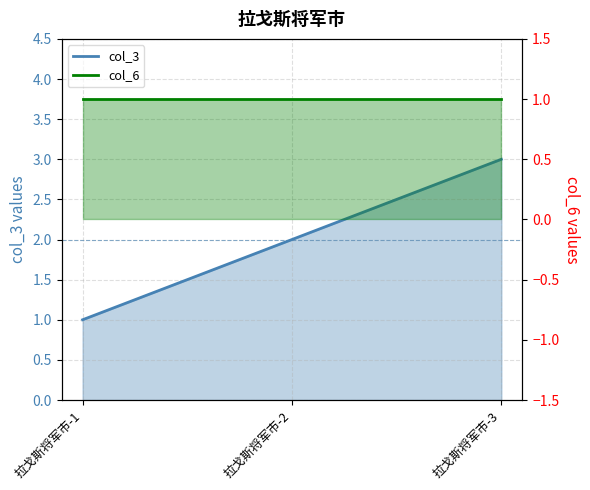

What is the value of the 1st point from the left?

1